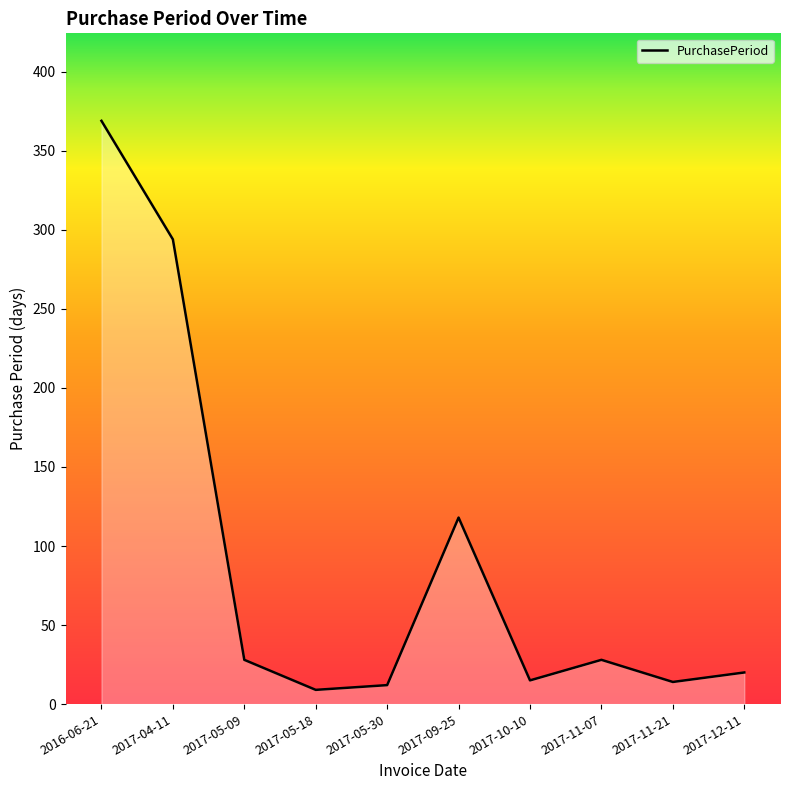

What is the greatest value displayed?

369